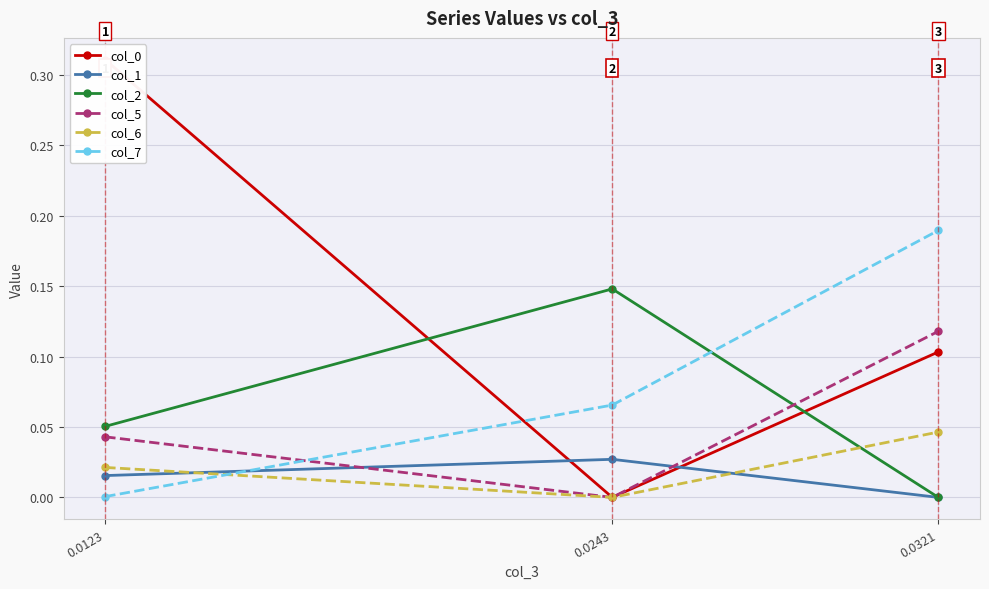

At which label is col_6 closest to 0?

0.0243